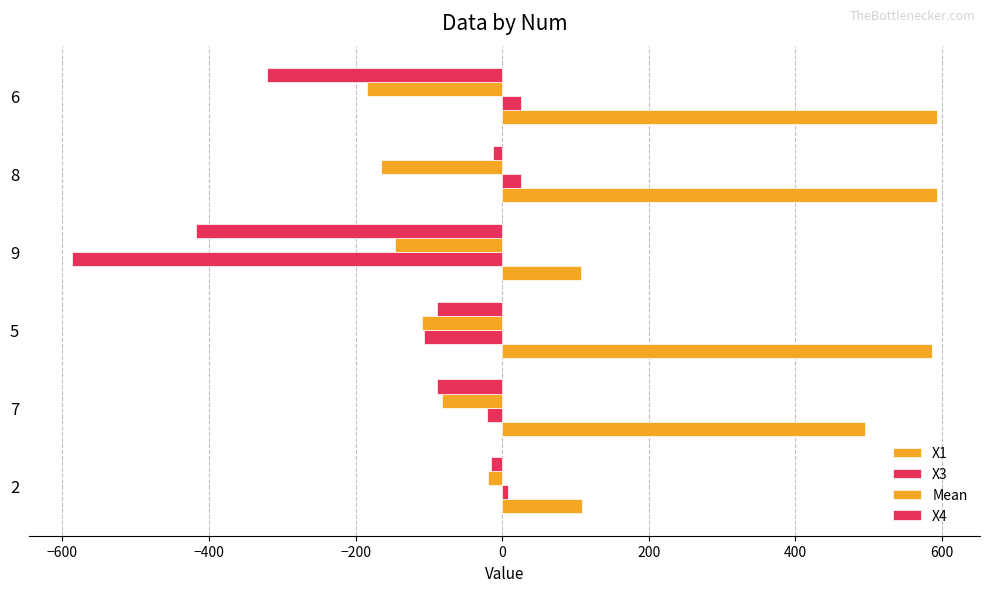

What is the difference between the second highest and second lowest values in the X1 series?

483.9